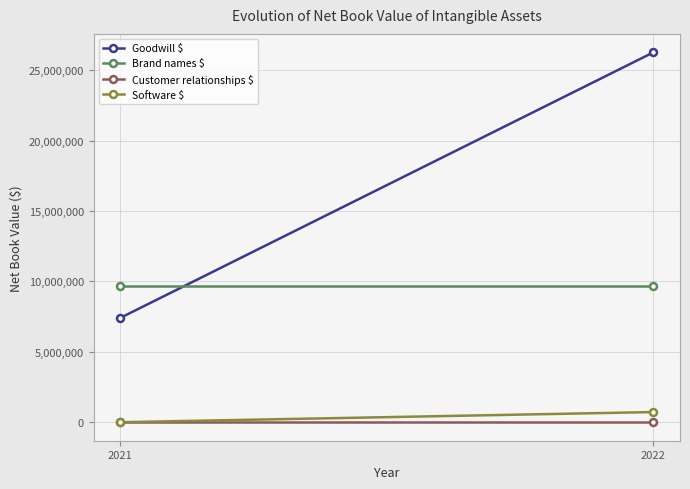

Is it true that Brand names $ equals 14148413 at 2022?

False